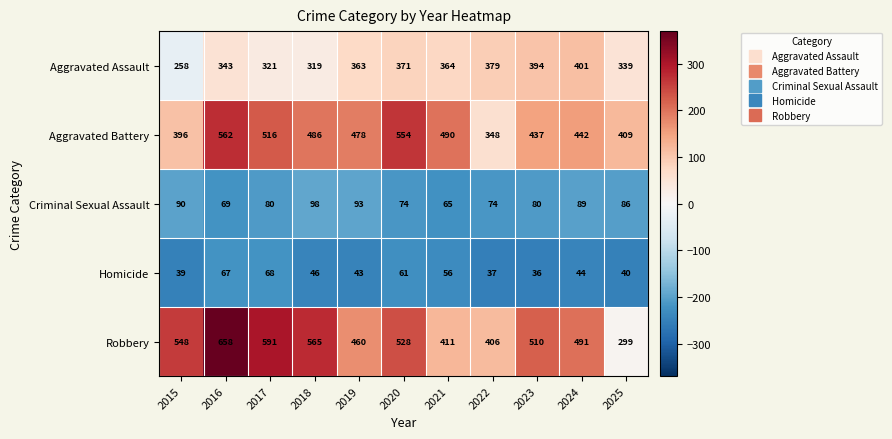

At 2018, list the series in order from smallest to largest.

Homicide, Criminal Sexual Assault, Aggravated Assault, Aggravated Battery, Robbery